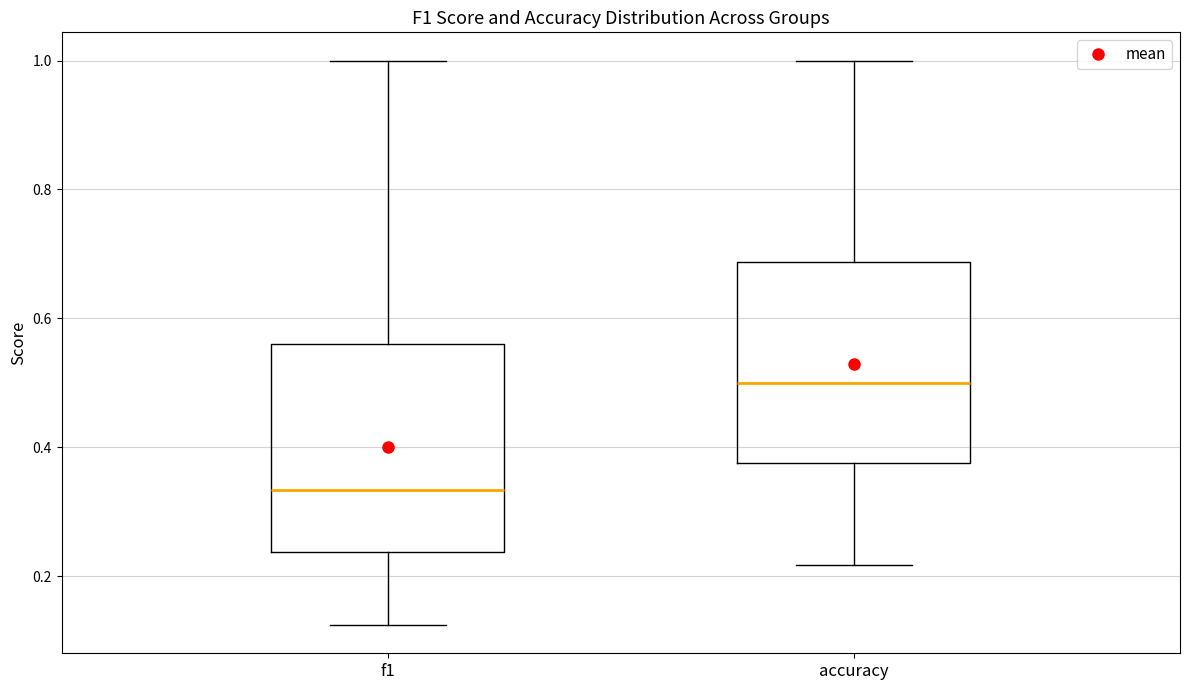

Reading left to right, transcribe this box plot: for each box, give where its median line is, the range the box spans, and where its two whiskers end, as read against the y-axis. The values are not printed on the chart, so give them approximately, as read against the axis.

f1: median 0.34, box 0.24 to 0.56, whiskers 0.12 to 1.00
accuracy: median 0.50, box 0.38 to 0.68, whiskers 0.22 to 1.00